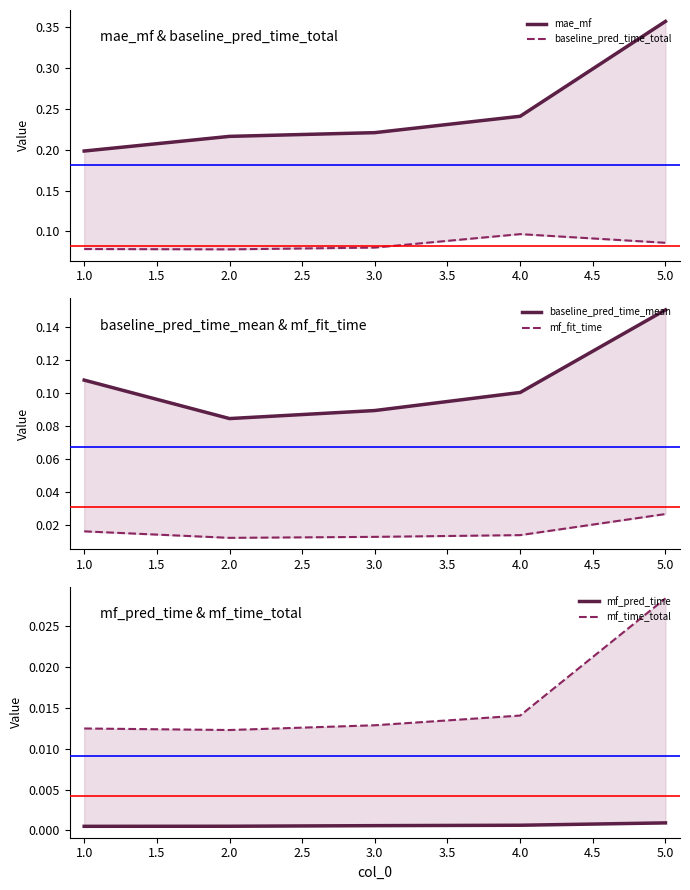

Between 2.0 and 5.0, which series saw the biggest shift?

mae_mf